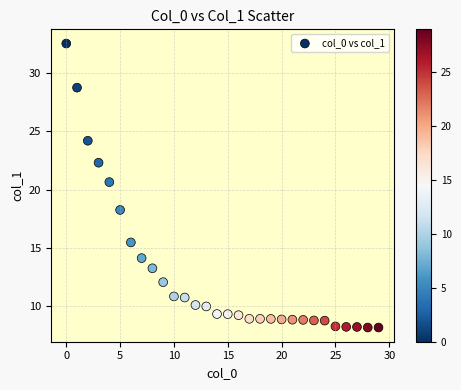

What is the range of Y values (max minus min)?

24.3